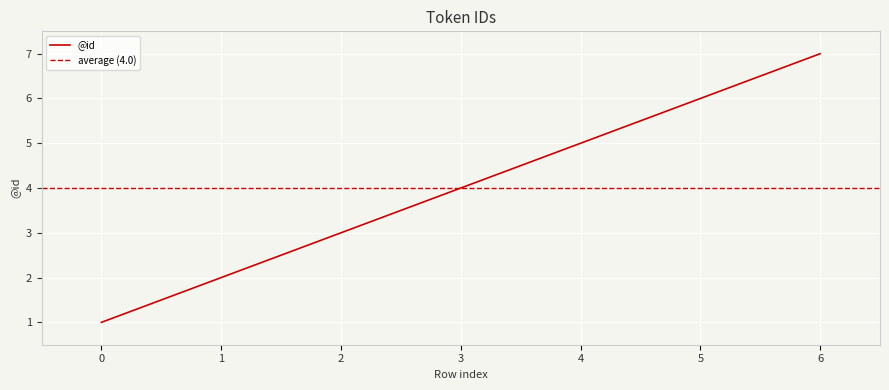

The value at 6 is 4. True or false?

False